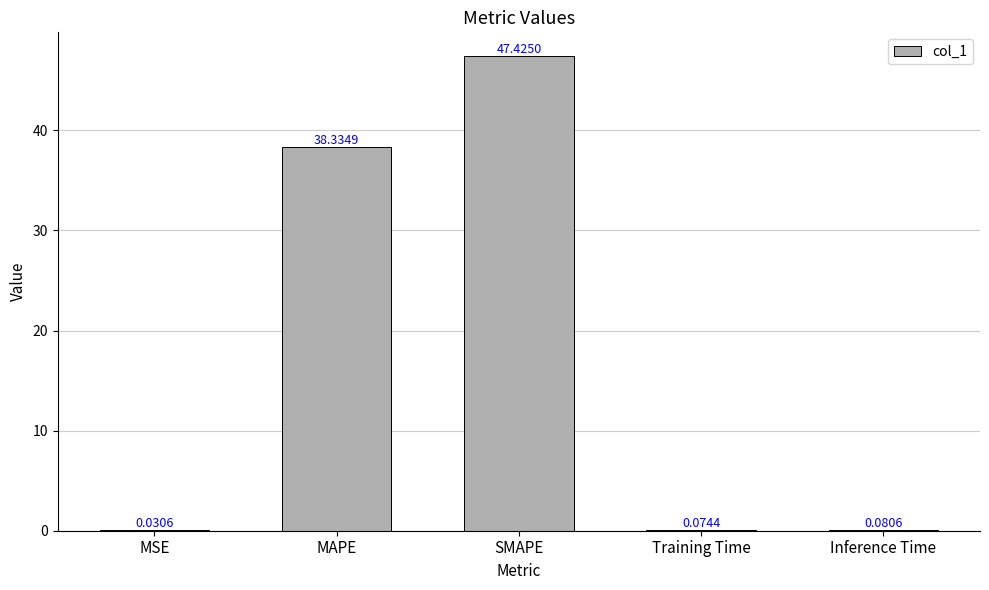

At which label is the value closest to 23?

MAPE